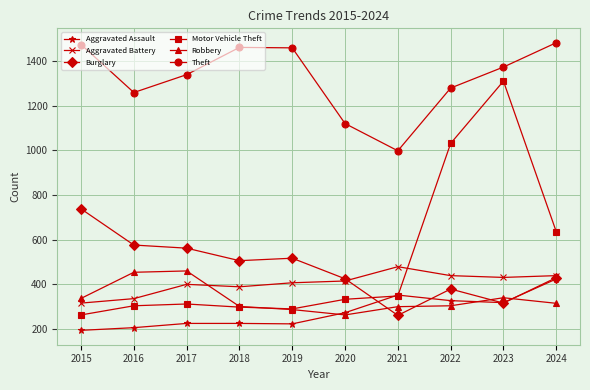

Which series has the largest range (max minus min)?

Motor Vehicle Theft